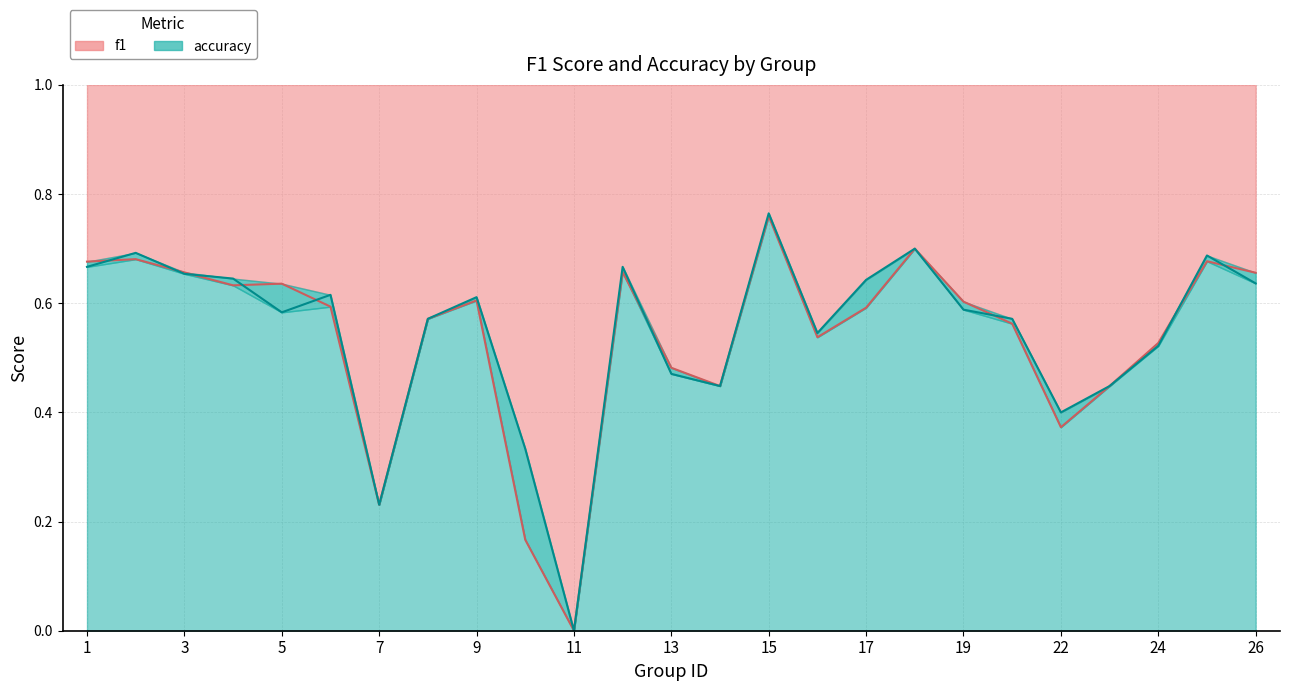

Between which two adjacent categories do f1 and accuracy first intersect?

1 and 2